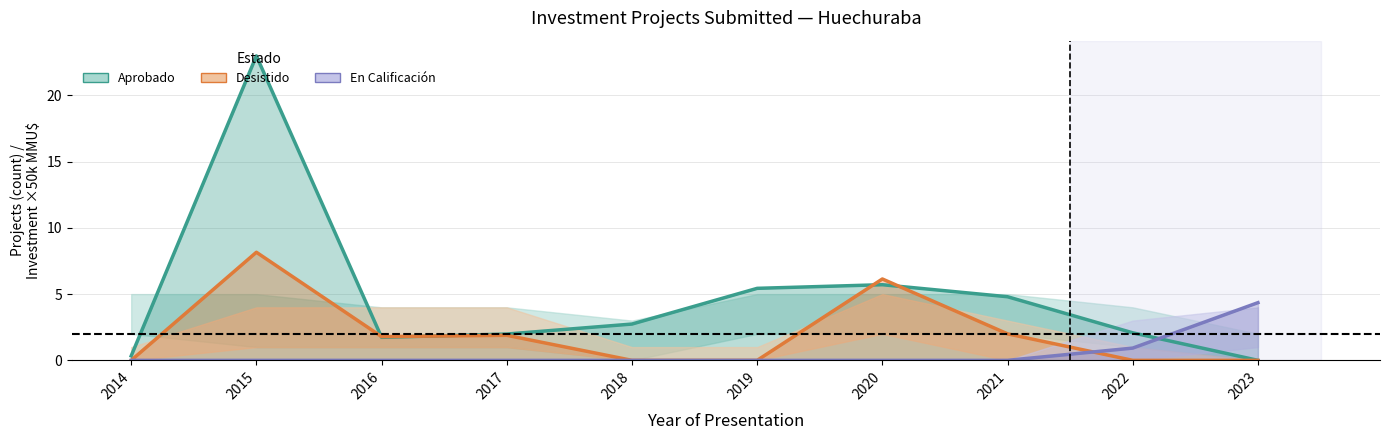

What is the difference between the maximum and second lowest values in the Aprobado series?

22.6